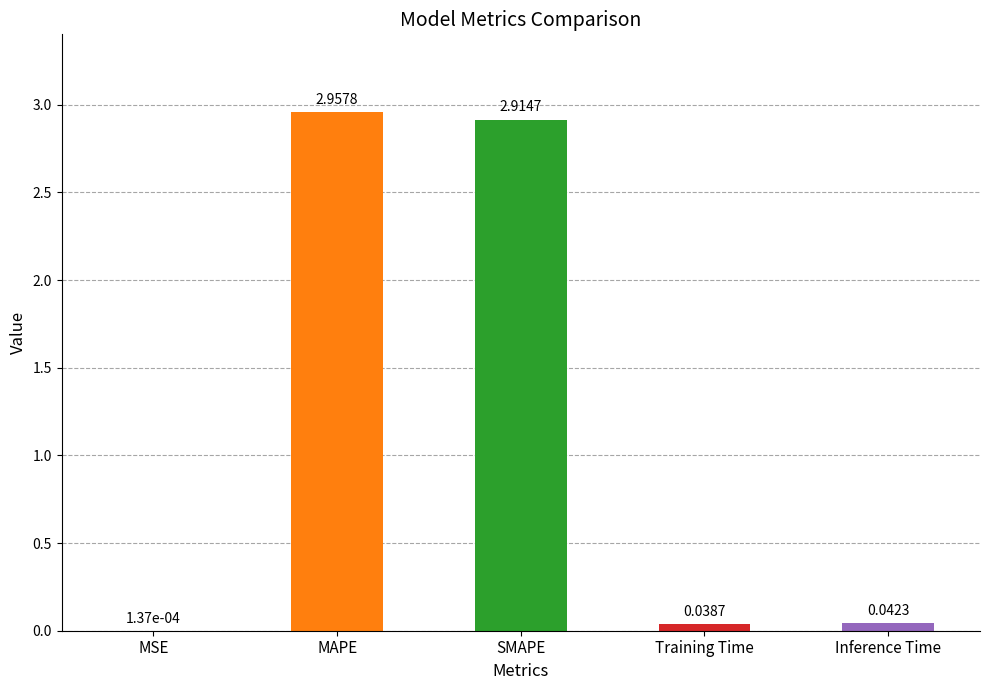

Are the bars horizontal?

No